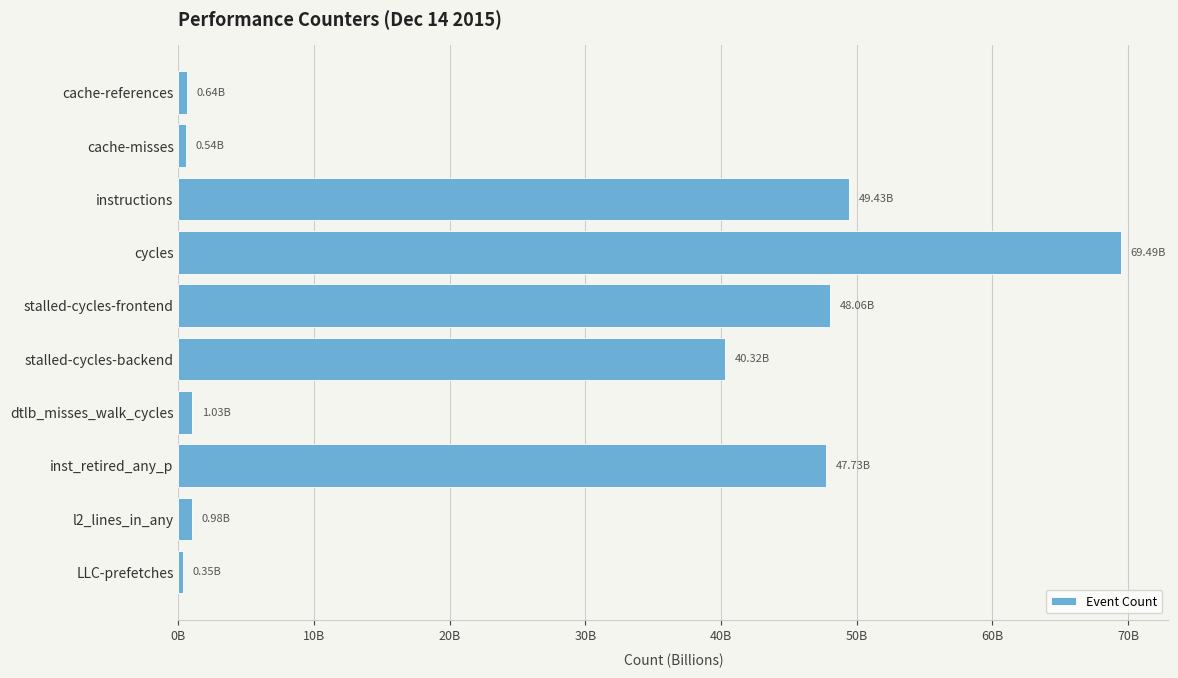

Are the bars horizontal?

Yes